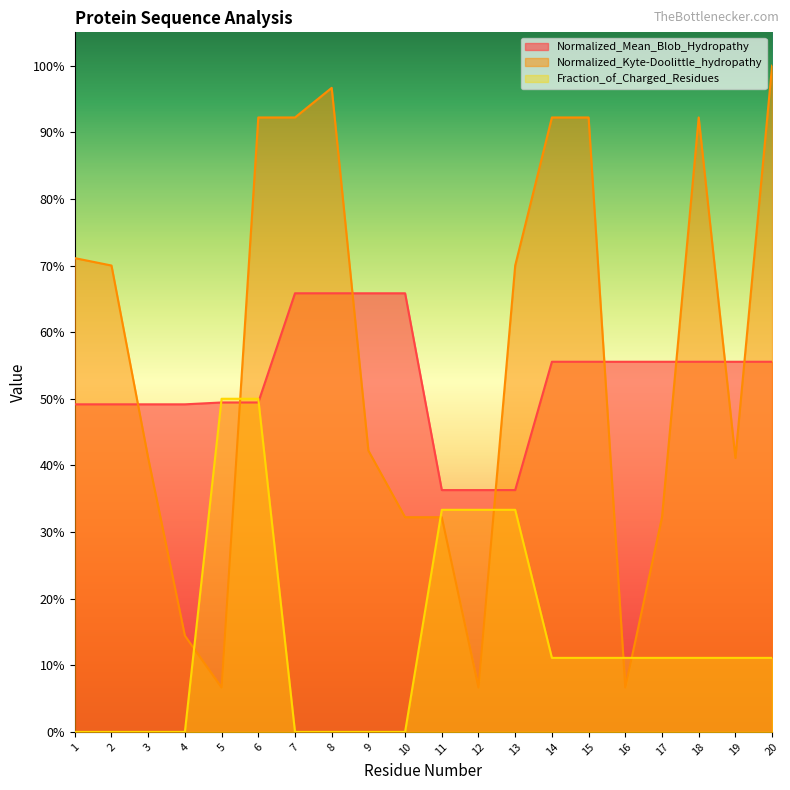

Which category has the lowest value in the Fraction_of_Charged_Residues series?

1